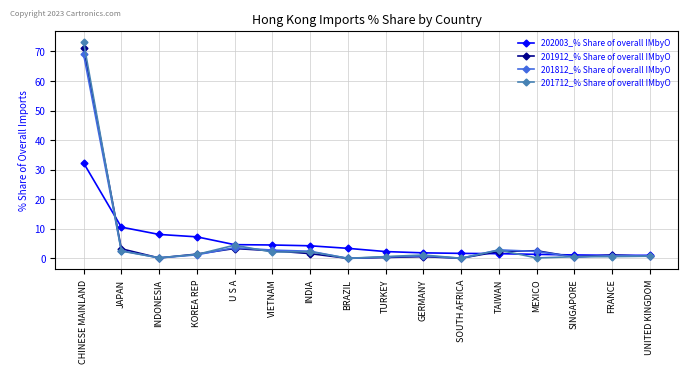

True or false: 201912_% Share of overall IMbyO has a value of 40.6 at CHINESE MAINLAND.

False